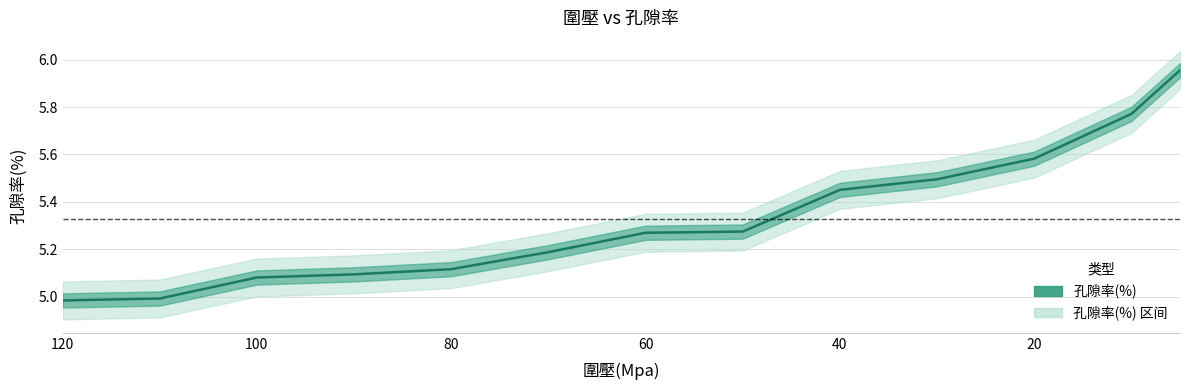

What is the difference between the maximum and second lowest values?

1.0